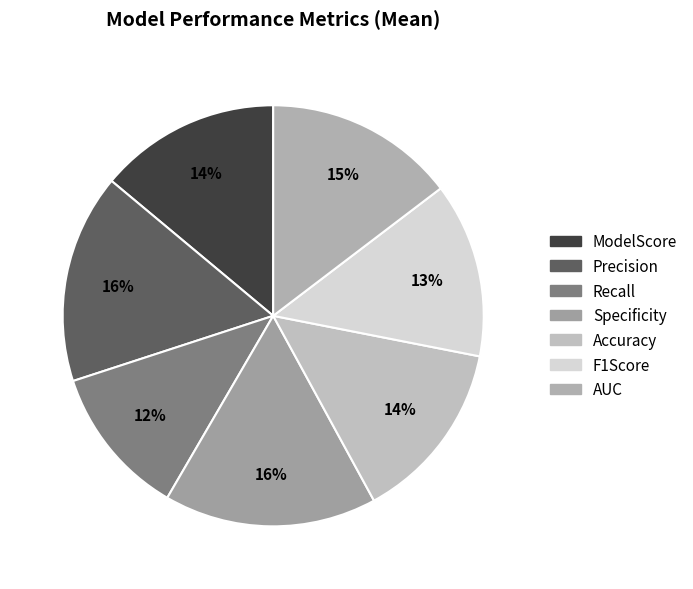

To the nearest percent, what portion does Specificity represent?

16%